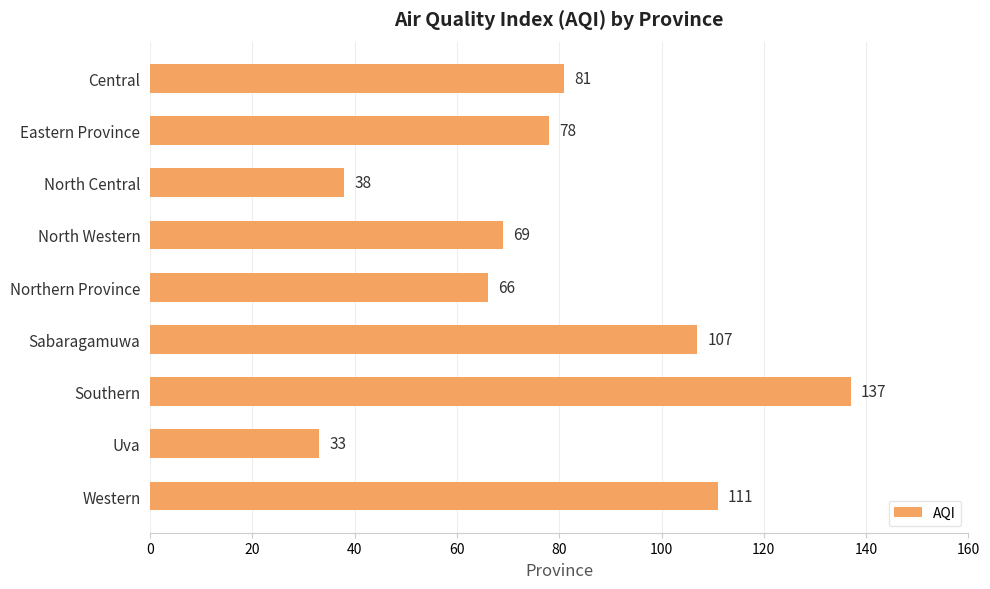

Are the bars horizontal?

Yes